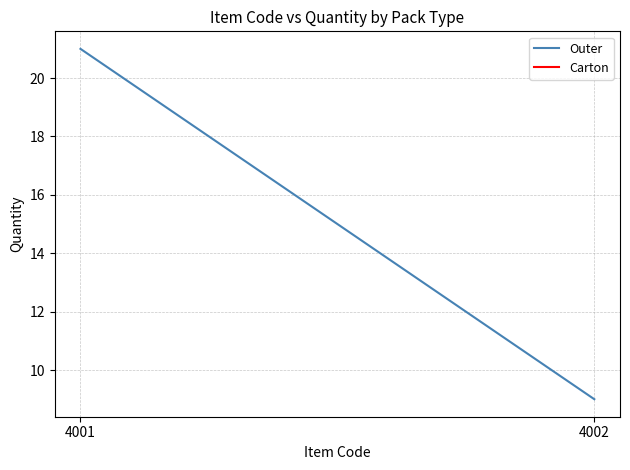

What is the approximate value at 4001, to the nearest 5?

20